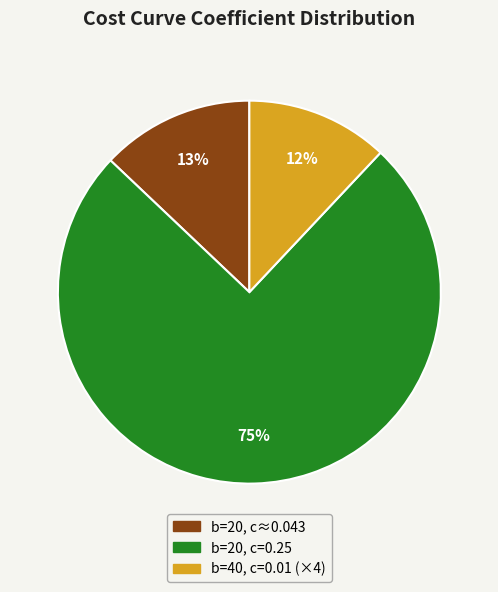

Is there a majority slice in this chart?

Yes